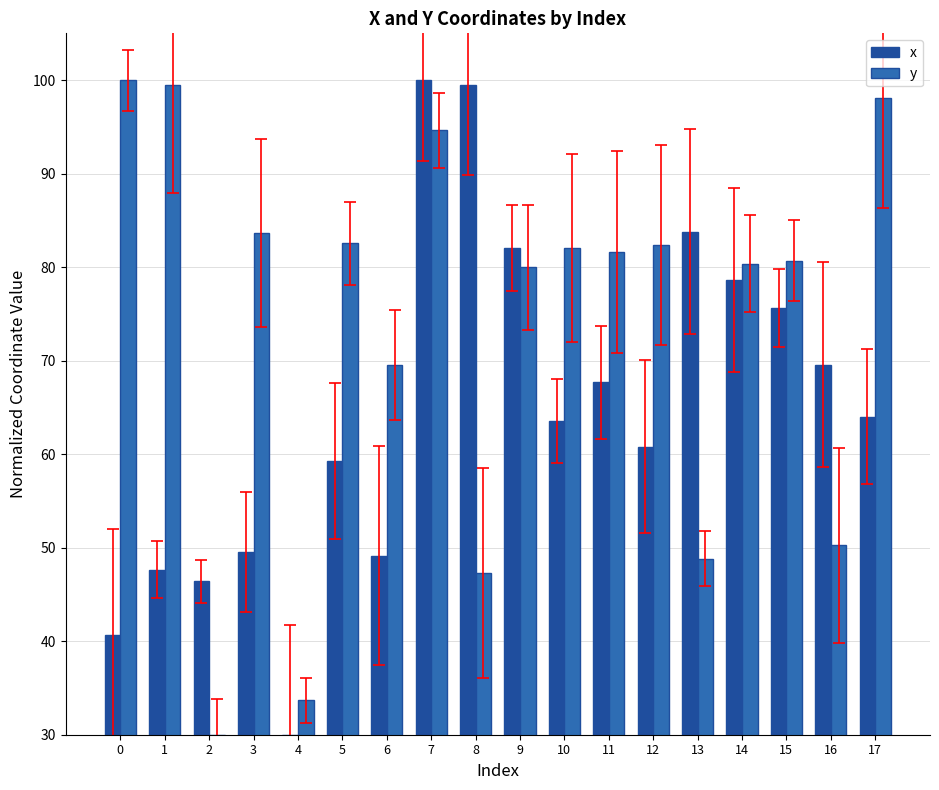

Is the value of x at 1 greater than the value of y at 4?

Yes